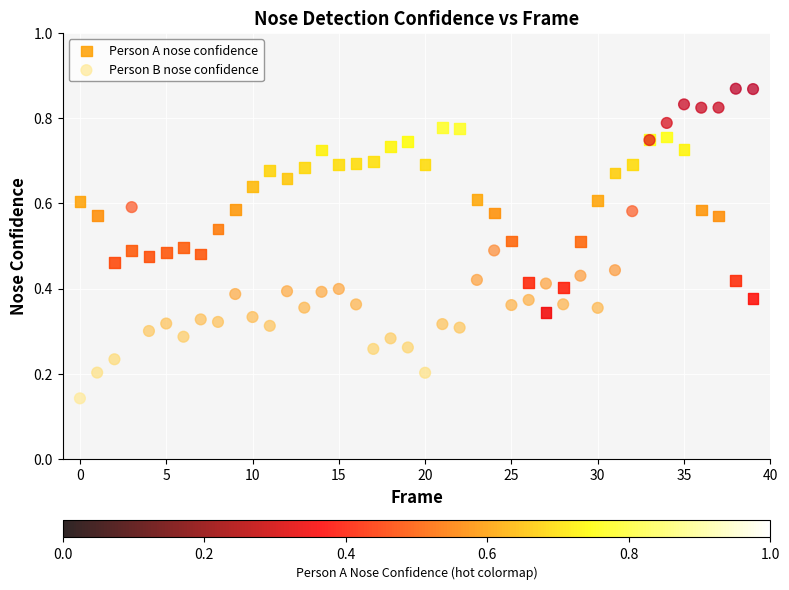

Which series reaches the minimum Y coordinate?

Person B nose confidence